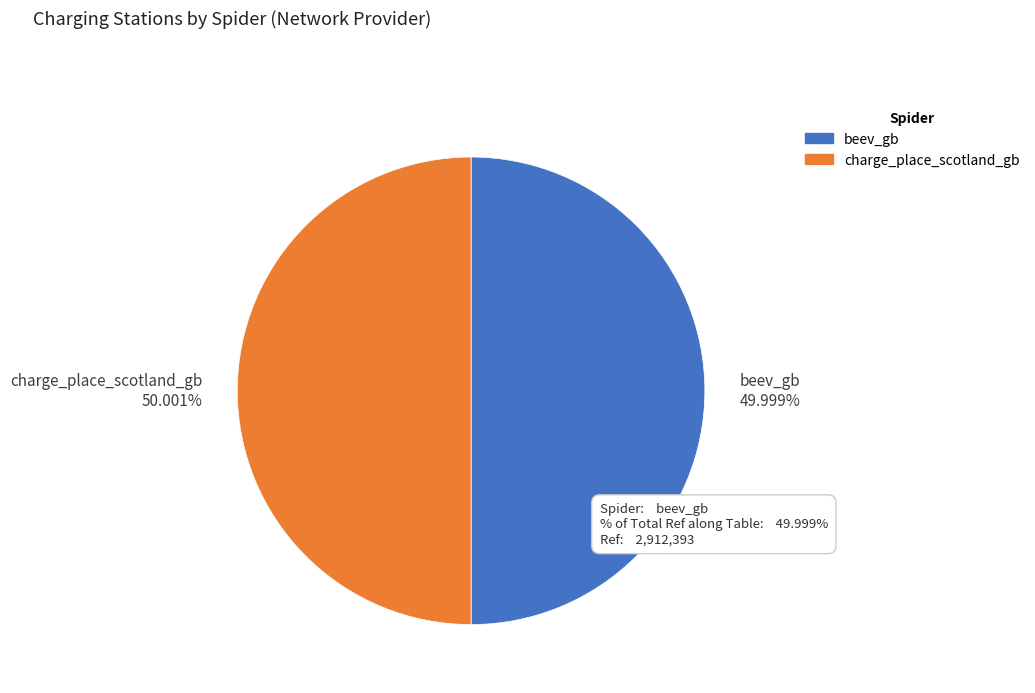

Is it true that charge_place_scotland_gb is 36% of the pie?

False